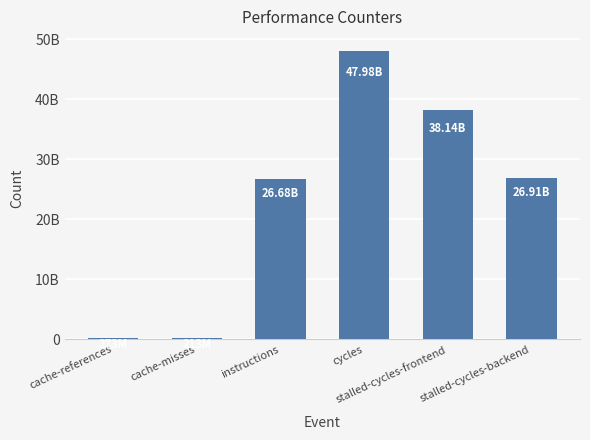

Which has a higher value, cache-misses or instructions?

instructions